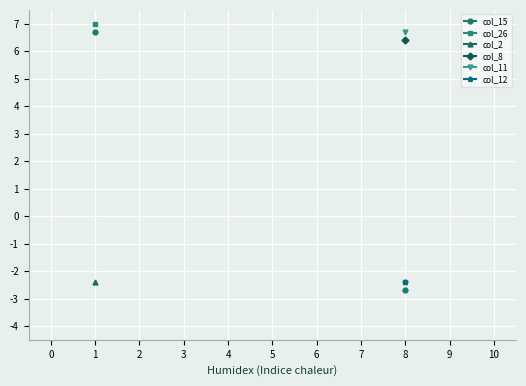

Count the number of categories in the chart.

11